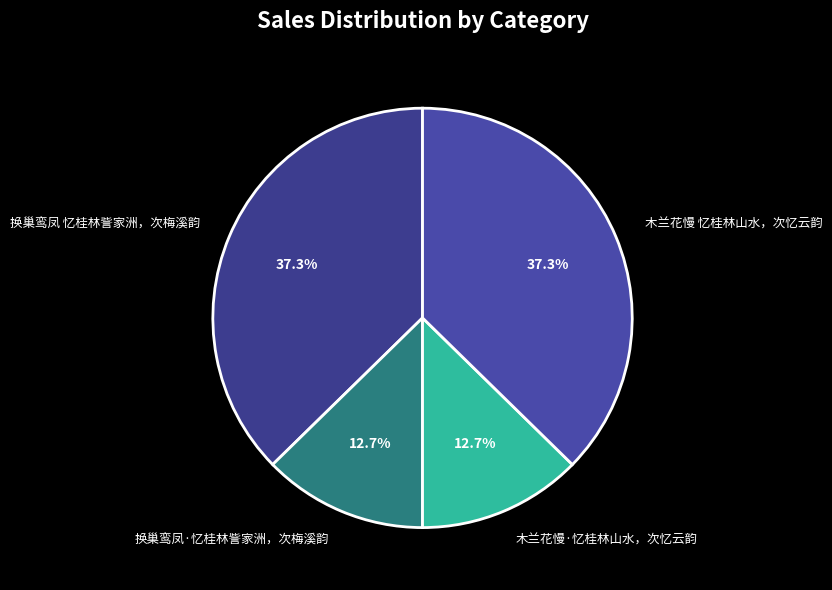

Which has a higher value, 木兰花慢·忆桂林山水，次忆云韵 or 换巢鸾凤 忆桂林訾家洲，次梅溪韵?

换巢鸾凤 忆桂林訾家洲，次梅溪韵